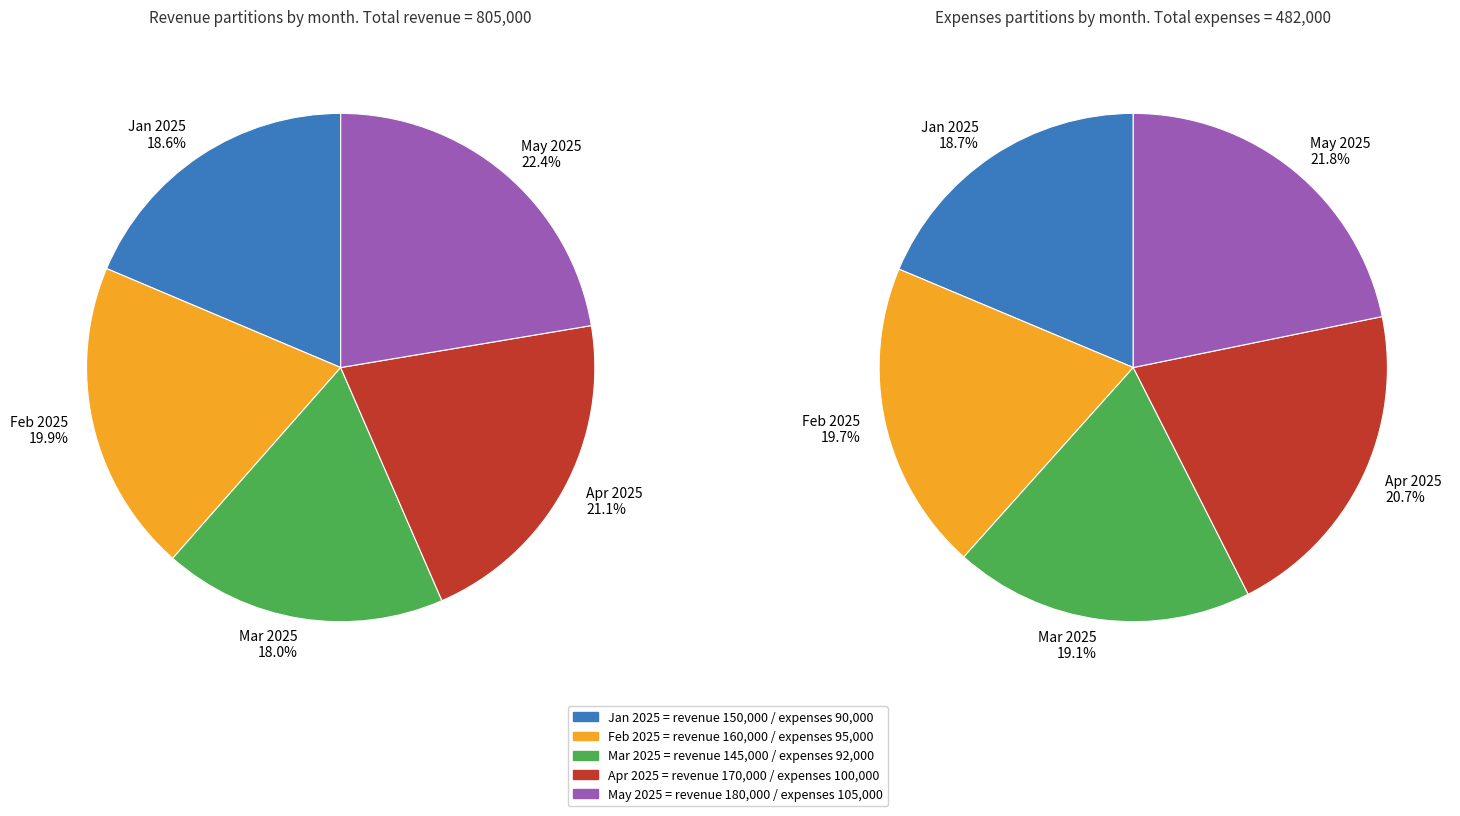

How many slices are in this pie chart?

5